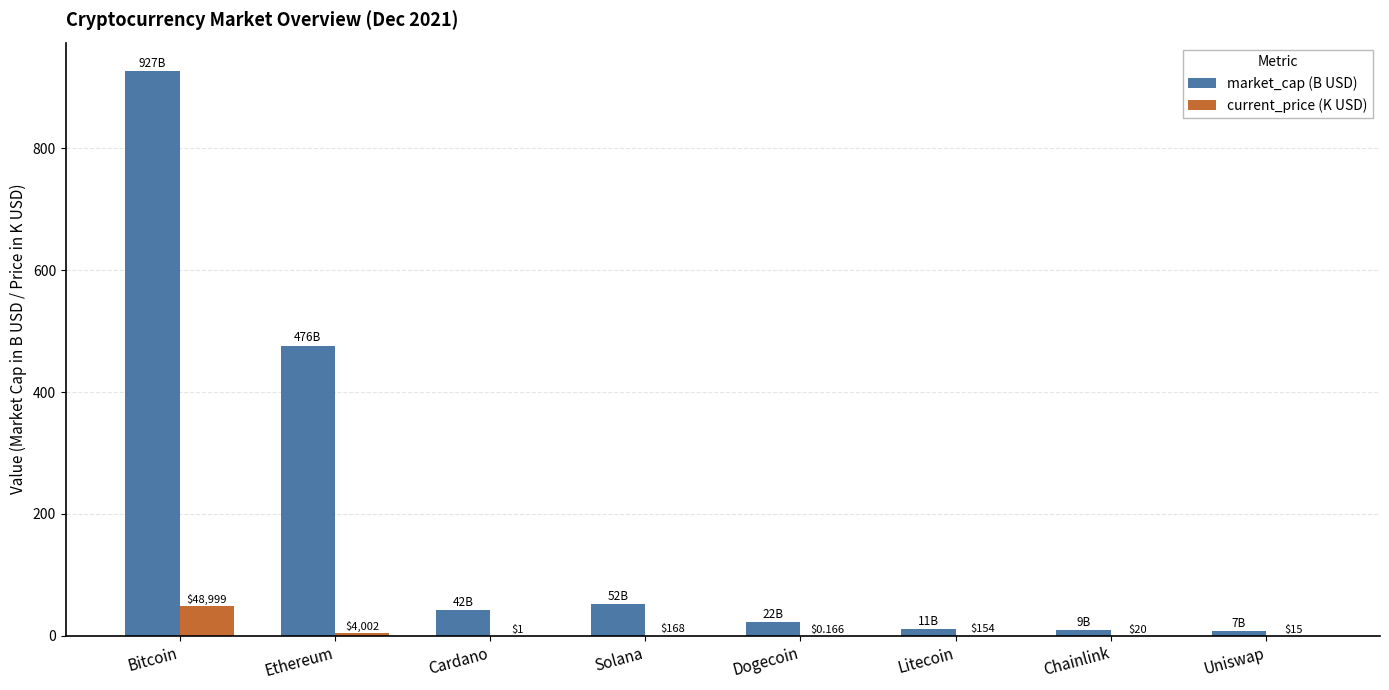

What is the average value of the current_price (K USD) series?

6.7